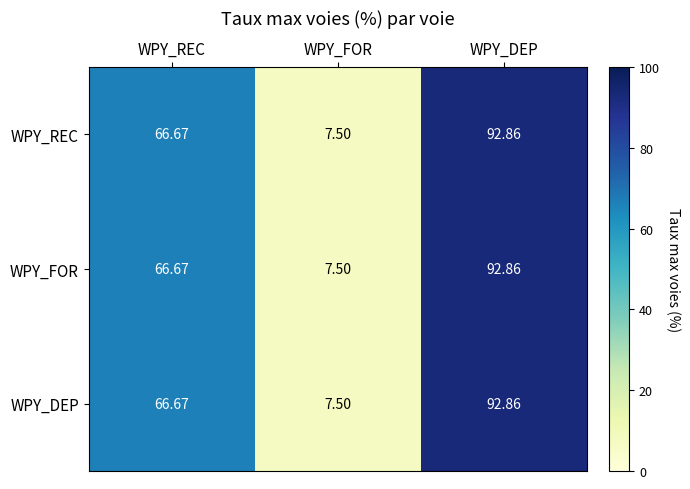

Where is WPY_FOR nearest to the value 50?

WPY_REC